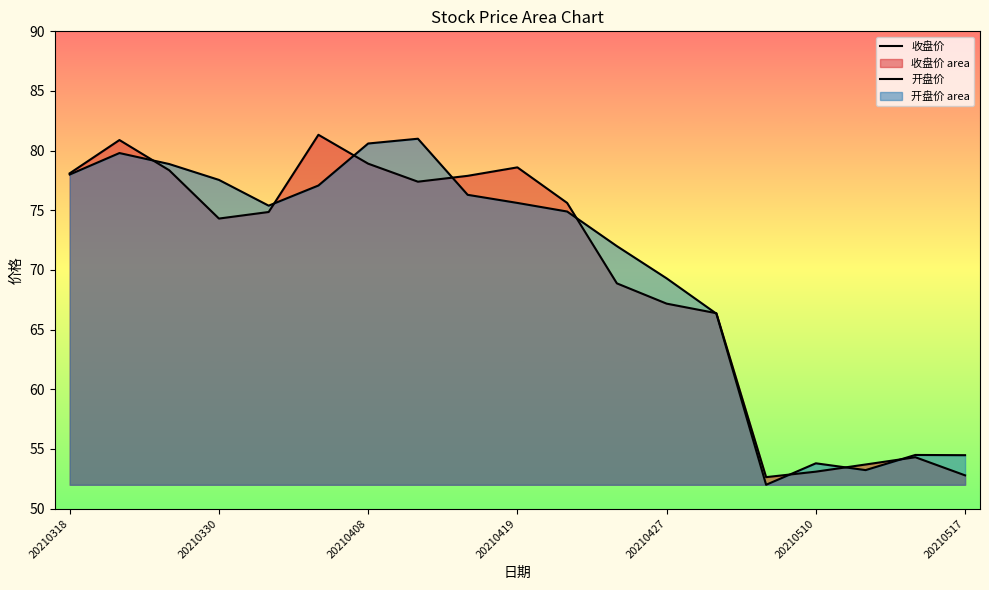

True or false: 开盘价 and 收盘价 cross at least once.

True